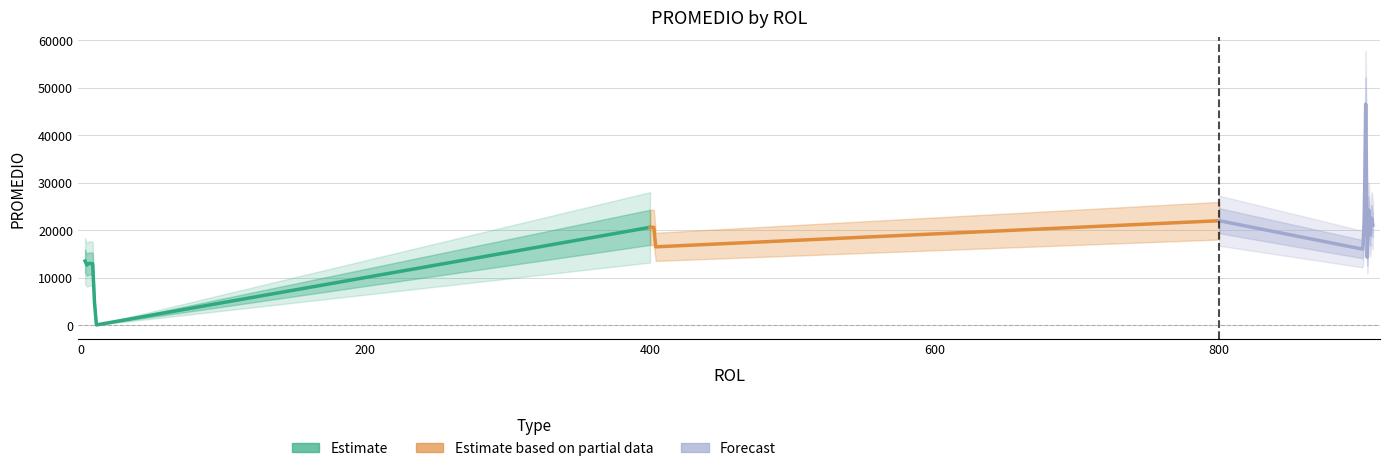

The value at 10 is 0. True or false?

True